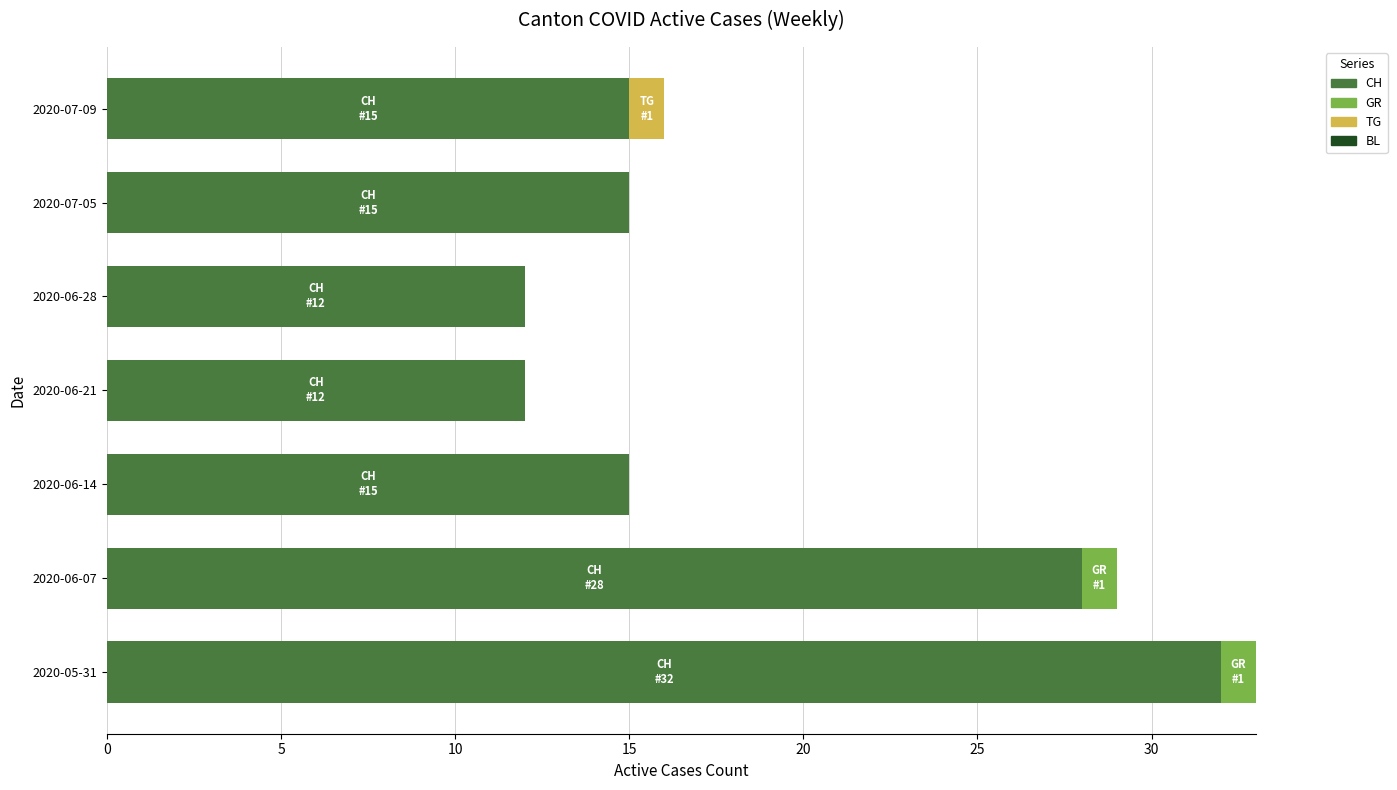

What is the maximum value for CH?

32